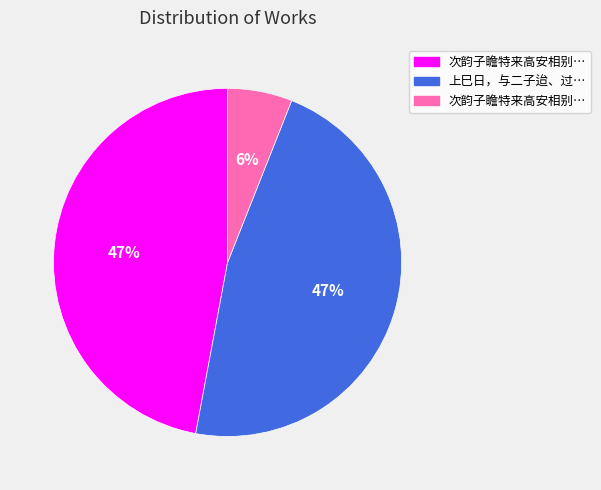

To the nearest percent, what is the difference between the largest and smallest slice percentages?

41%